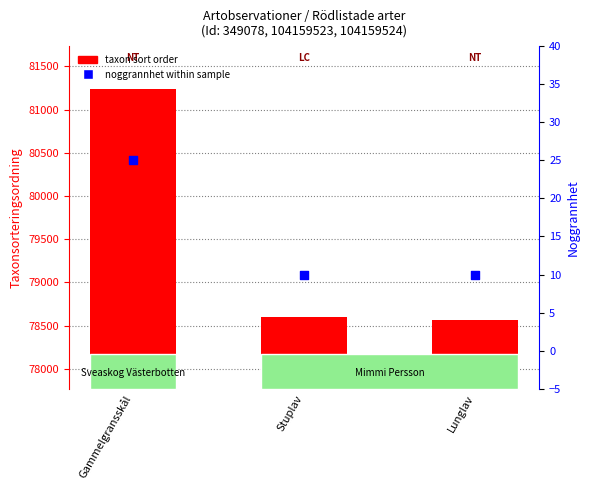

Which series has the widest spread of Y values?

taxon sort order